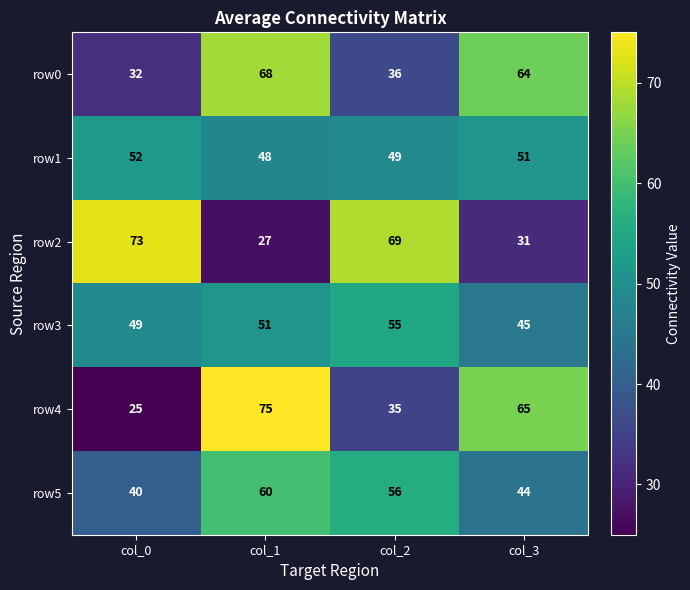

Which series changed the most between col_0 and col_2?

row5